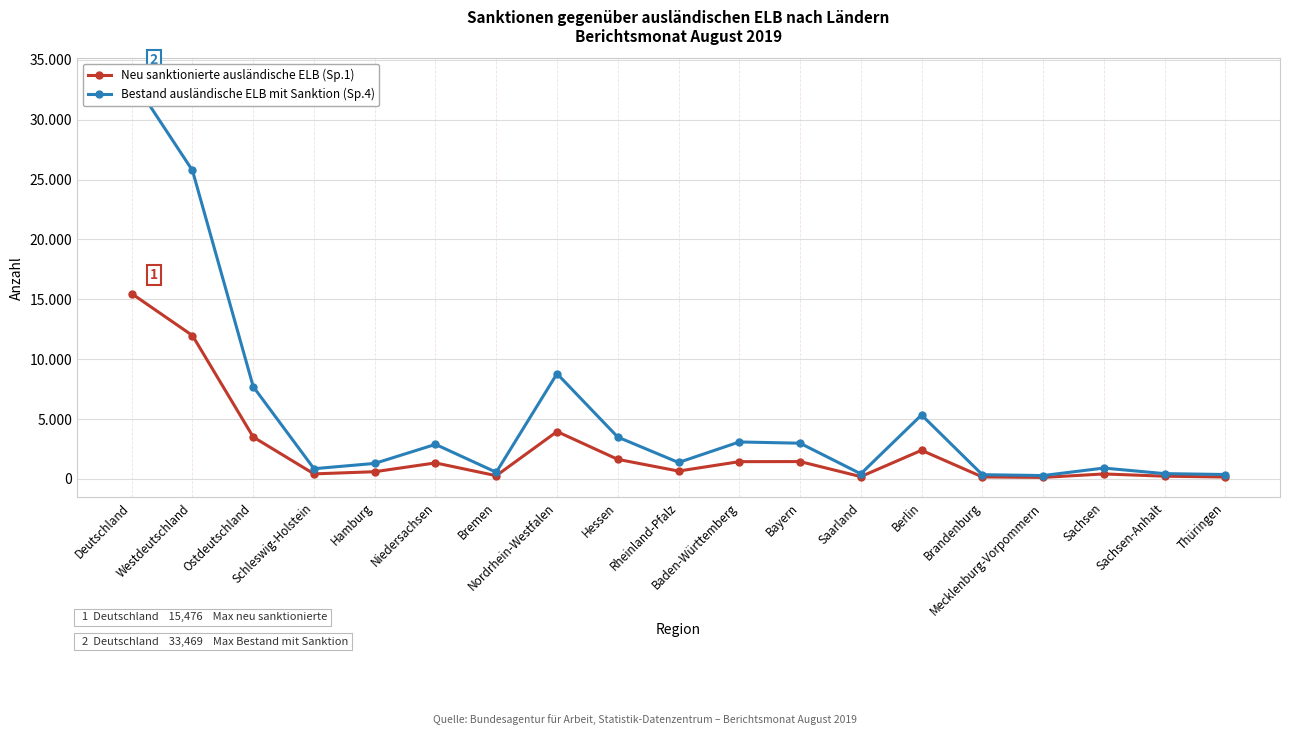

What is the difference between the highest and lowest values at Baden-Württemberg?

1645